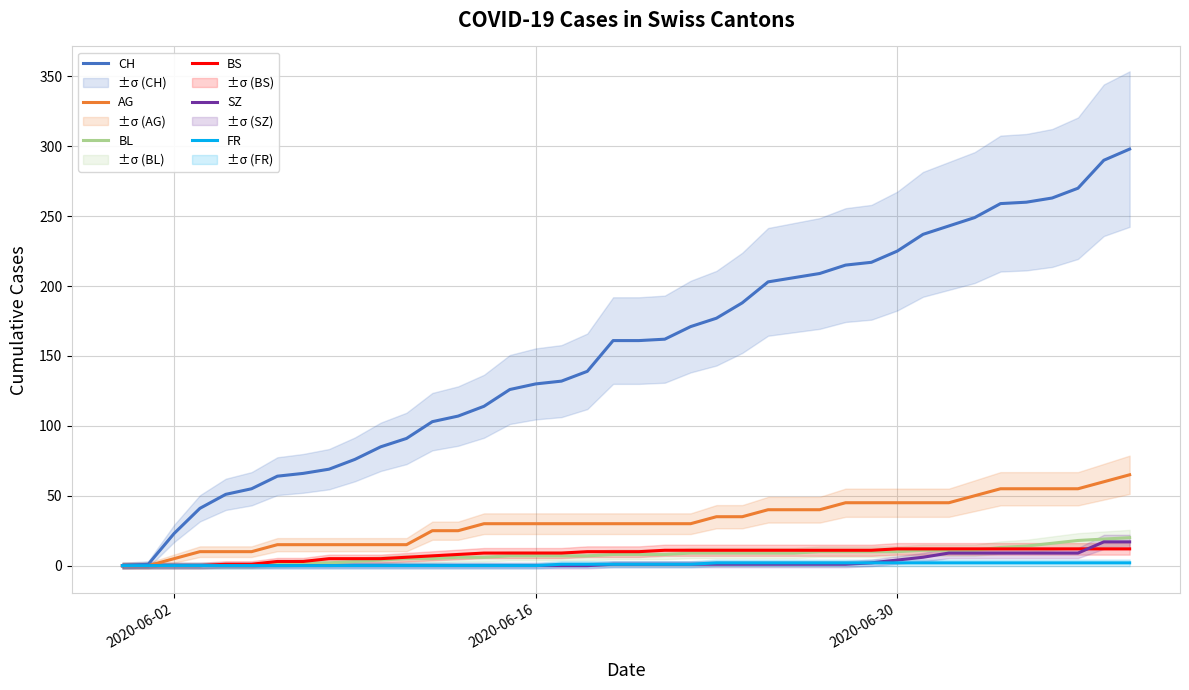

Reading left to right, what are all the values shown in this chart?

CH: 0	1	23	41	51	55	64	66	69	76	85	91	103	107	114	126	130	132	139	161	161	162	171	177	188	203	206	209	215	217	225	237	243	249	259	260	263	270	290	298
AG: 0	0	5	10	10	10	15	15	15	15	15	15	25	25	30	30	30	30	30	30	30	30	30	35	35	40	40	40	45	45	45	45	45	50	55	55	55	55	60	65
BL: 0	0	0	0	0	0	1	2	2	3	4	5	5	6	6	7	7	7	7	8	8	8	9	9	9	9	9	10	10	10	10	11	11	11	13	14	16	18	19	20
BS: 0	0	0	0	1	1	3	3	5	5	5	6	7	8	9	9	9	9	10	10	10	11	11	11	11	11	11	11	11	11	12	12	12	12	12	12	12	12	12	12
SZ: 0	0	0	0	0	0	0	0	0	0	0	0	0	0	0	0	0	0	0	1	1	1	1	1	1	1	1	1	1	2	4	6	9	9	9	9	9	9	17	17
FR: 0	0	0	0	0	0	0	0	0	0	0	0	0	0	0	0	0	1	1	1	1	1	1	2	2	2	2	2	2	2	2	2	2	2	2	2	2	2	2	2